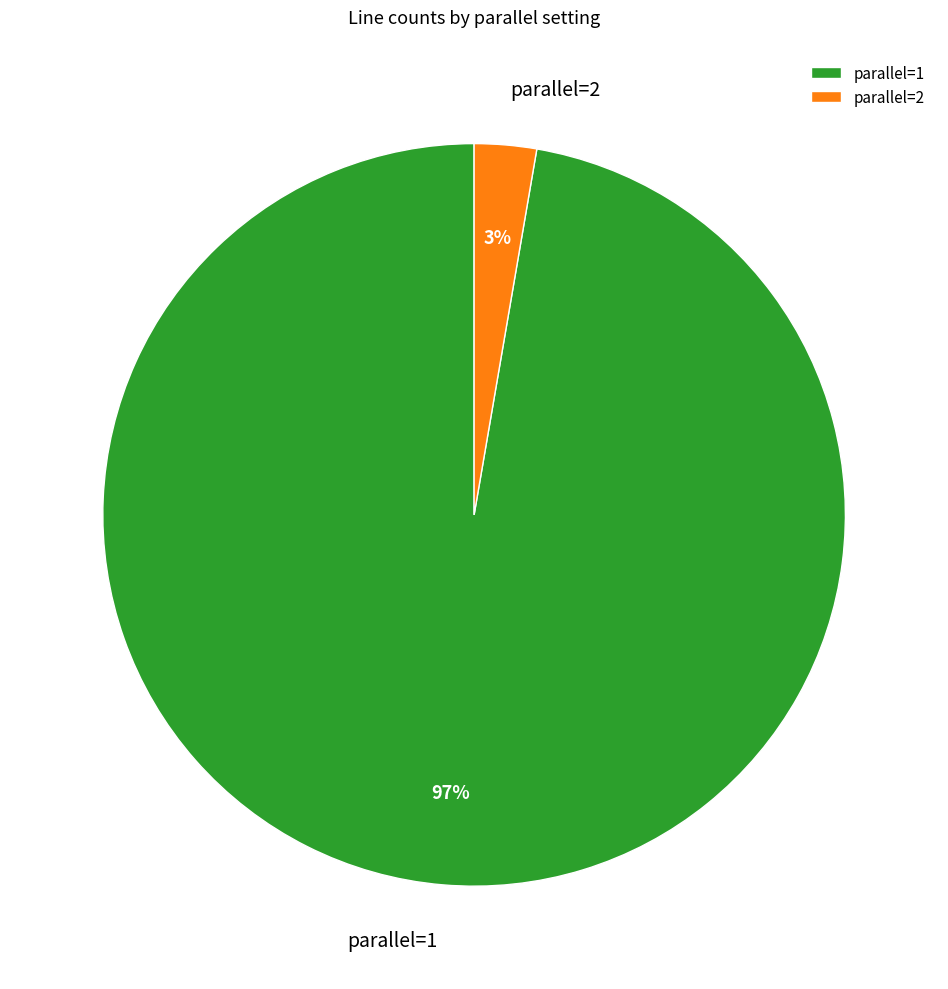

What is the smallest slice in the pie chart?

parallel=2